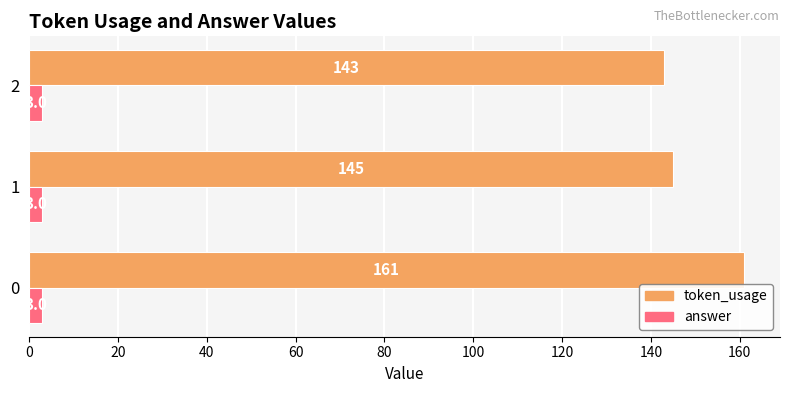

List the series in order of their peak value, lowest first.

answer, token_usage